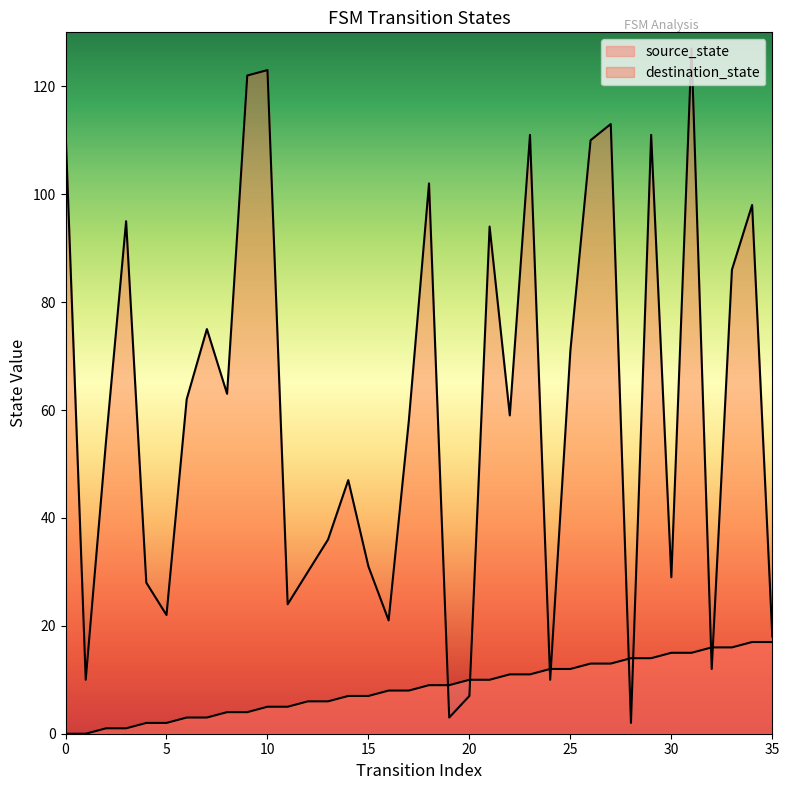

How many values in the destination_state series are below 59?

18